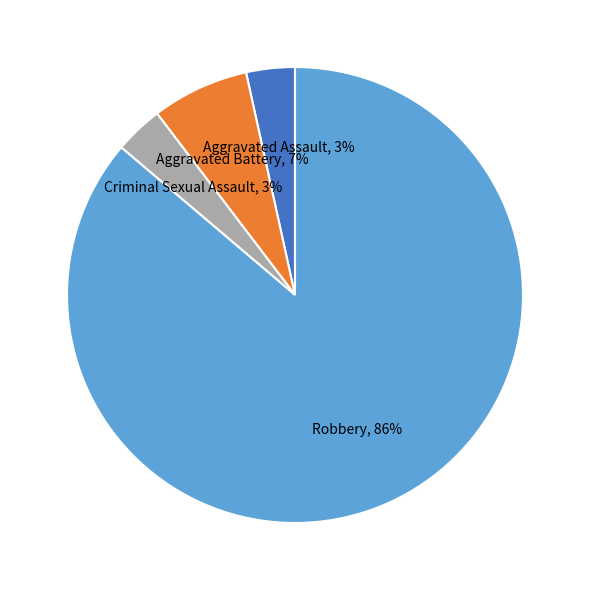

The Aggravated Assault slice represents 3% of the pie. True or false?

True